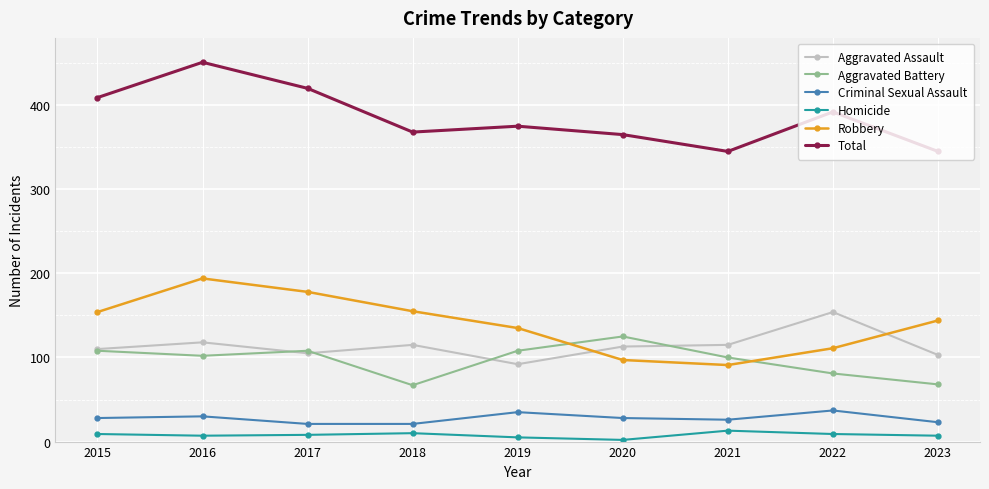

True or false: Aggravated Battery and Homicide intersect in this chart.

False